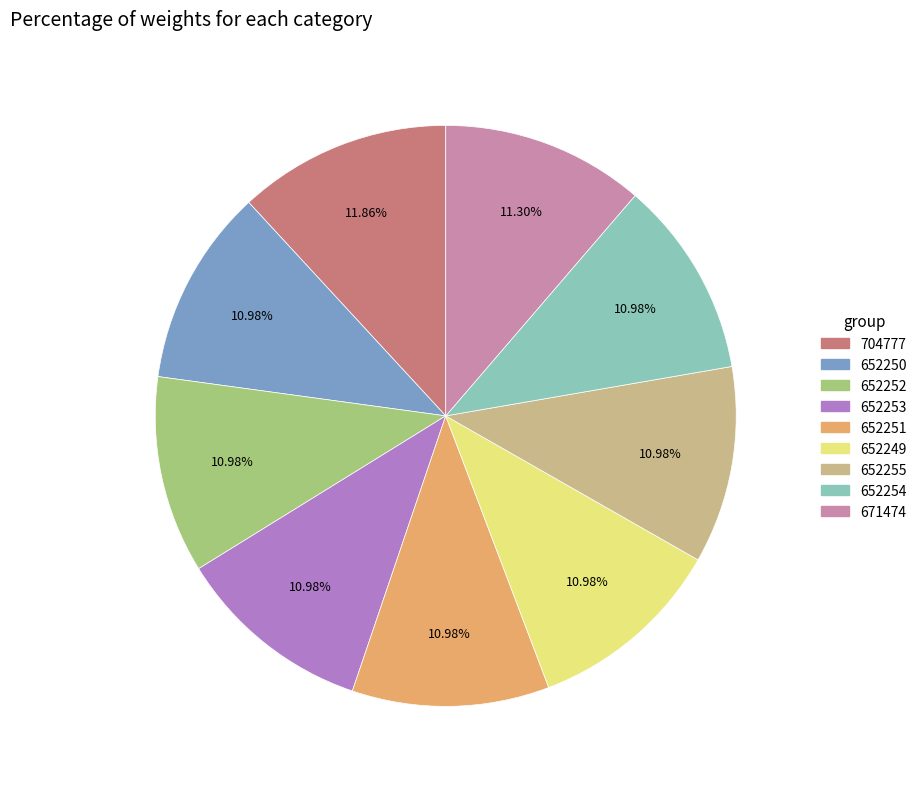

How many slices are in this pie chart?

9